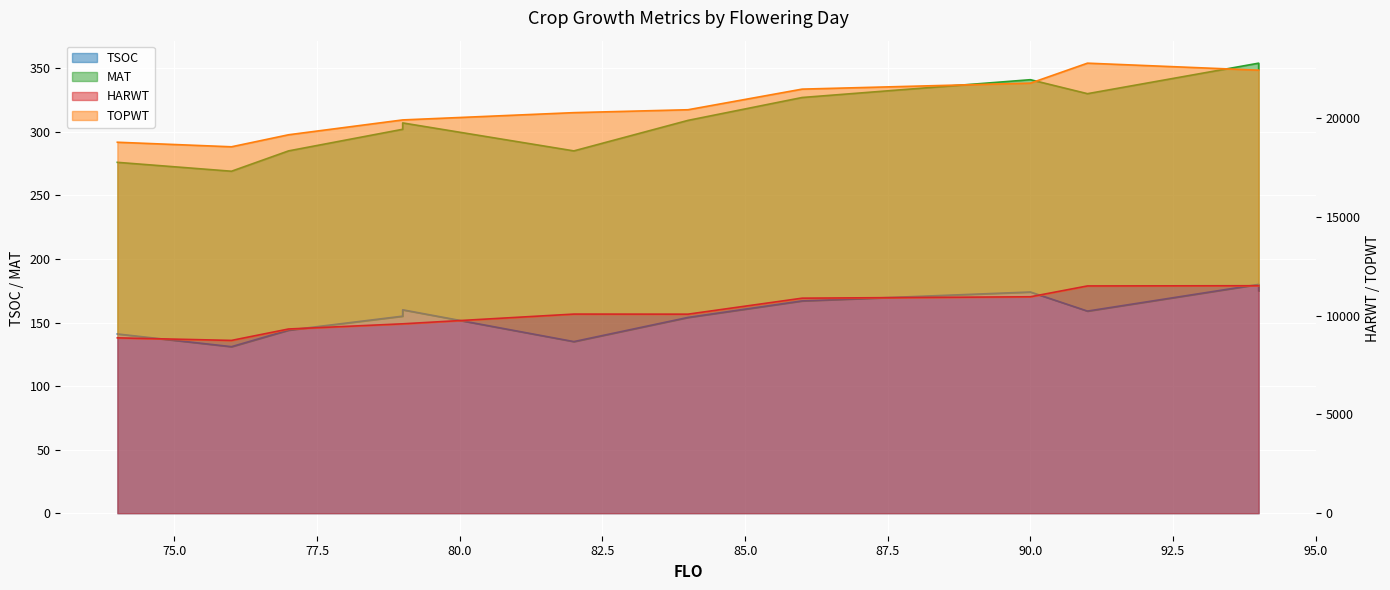

Is the value of MAT at 94 greater than the value of TSOC at 94?

Yes